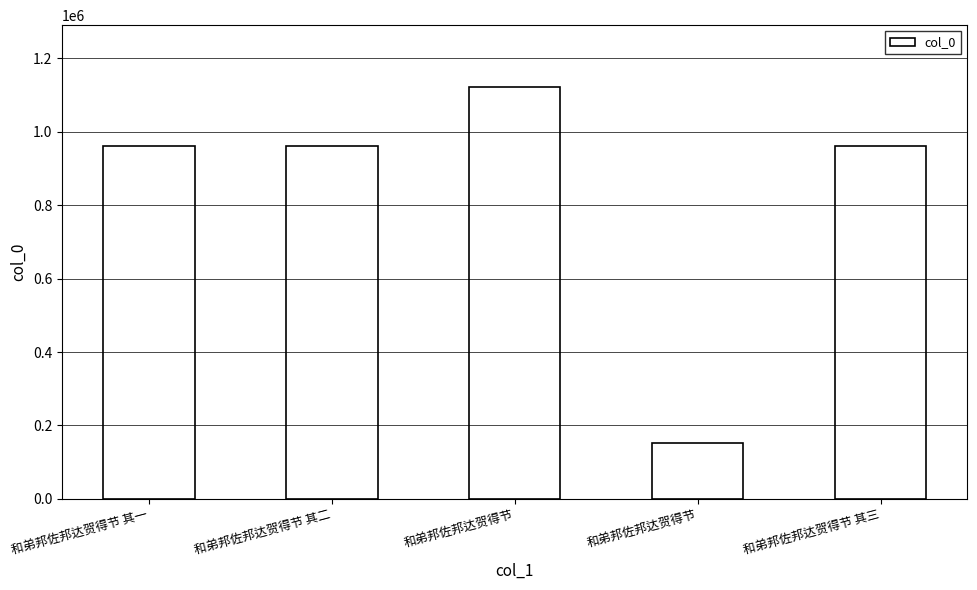

Rank the categories by value from lowest to highest.

和弟邦佐邦达贺得节, 和弟邦佐邦达贺得节 其二, 和弟邦佐邦达贺得节 其三, 和弟邦佐邦达贺得节 其一, 和弟邦佐邦达贺得节